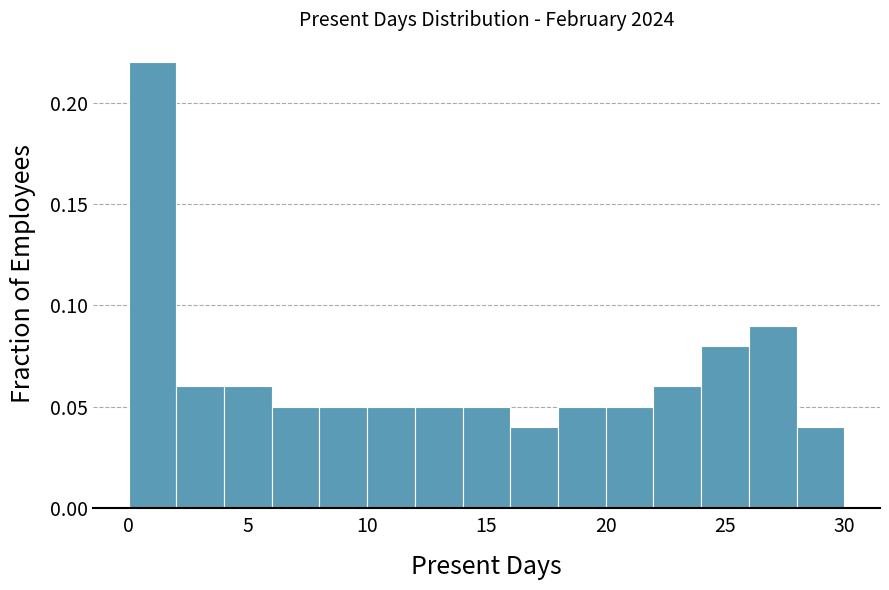

Reading left to right, transcribe this chart: for each bar, give the range it covers on the x-axis and its height. The values are not printed on the chart, so give them approximately, as read against the axis.

0 to 2: 0.22
2 to 4: 0.06
4 to 6: 0.06
6 to 8: 0.05
8 to 10: 0.05
10 to 12: 0.05
12 to 14: 0.05
14 to 16: 0.05
16 to 18: 0.04
18 to 20: 0.05
20 to 22: 0.05
22 to 24: 0.06
24 to 26: 0.08
26 to 28: 0.09
28 to 30: 0.04